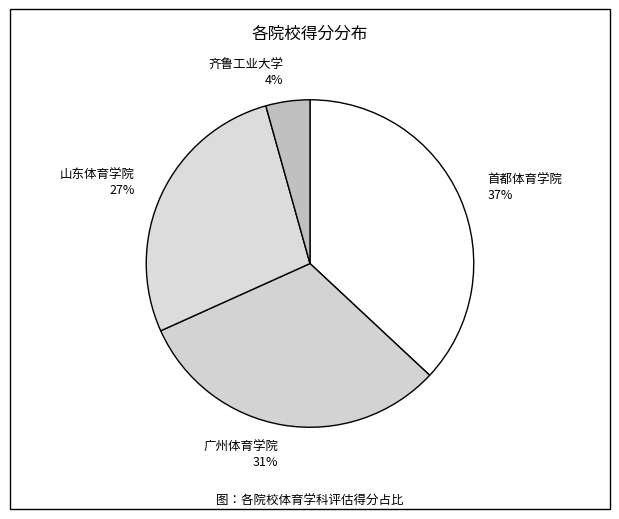

Between 广州体育学院 and 山东体育学院, which is larger?

广州体育学院